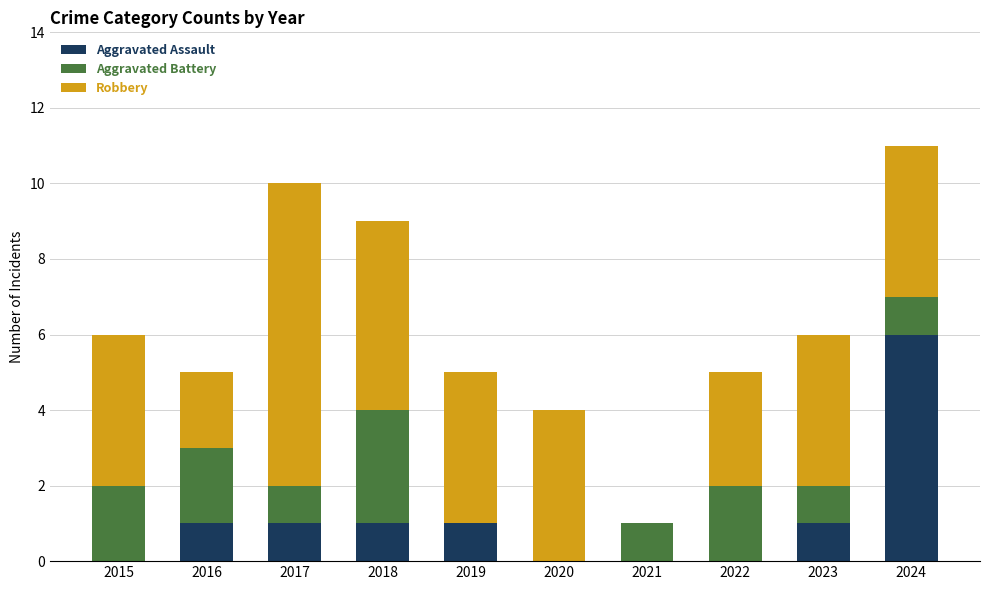

What is the total value across all series at 2024?

11